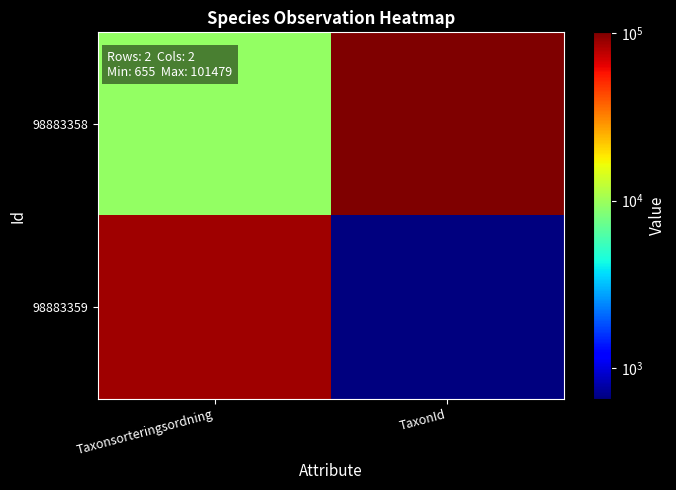

What is the spread (max minus min) of values at TaxonId?

100824